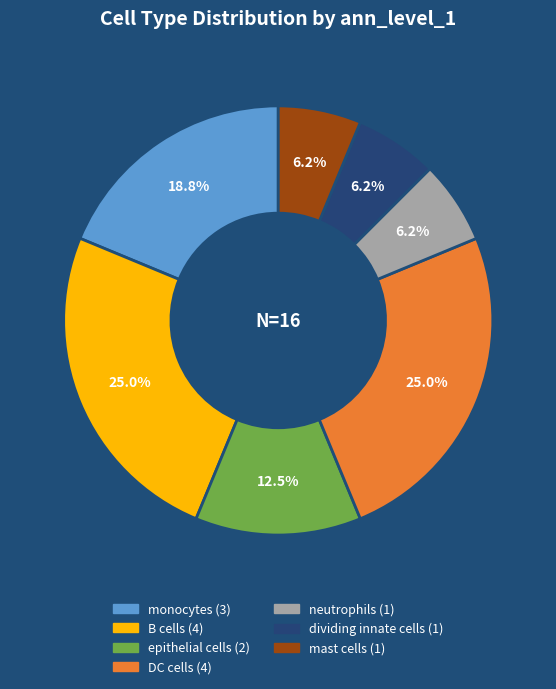

Does any single category account for the majority?

No